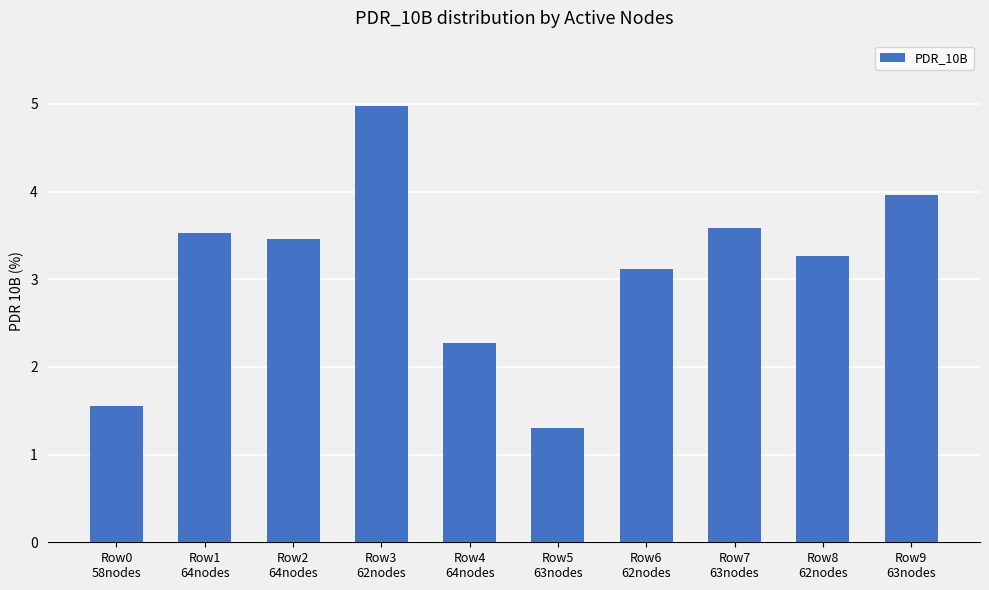

What is the value of the 10th bar from the left?

4.0